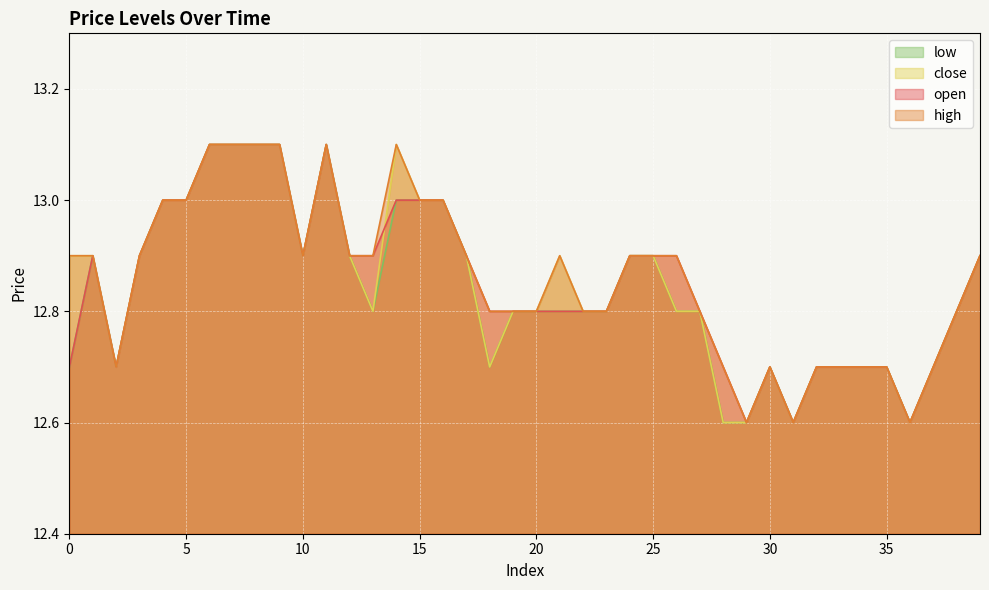

True or false: open and high intersect in this chart.

False